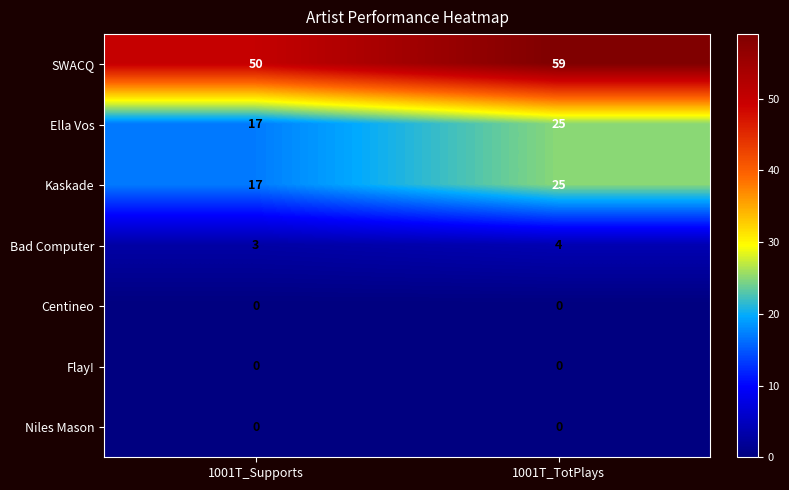

What is the greatest value displayed?

59